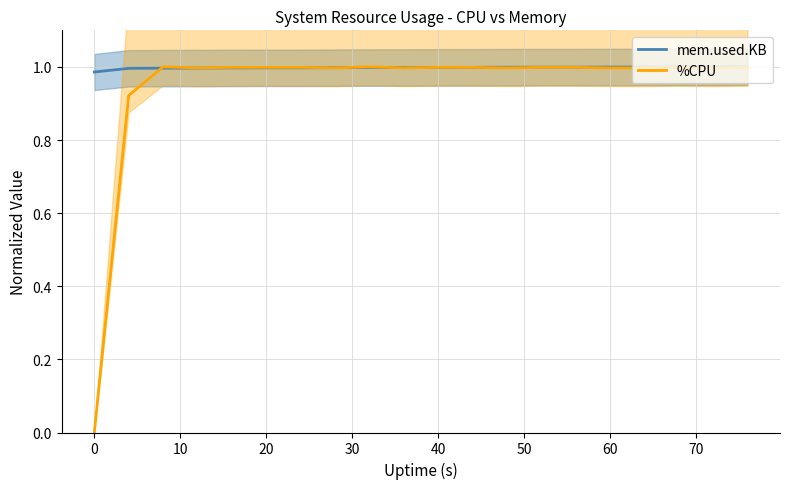

What is the value of the mem.used.KB point at the 20th from the left?

1.0